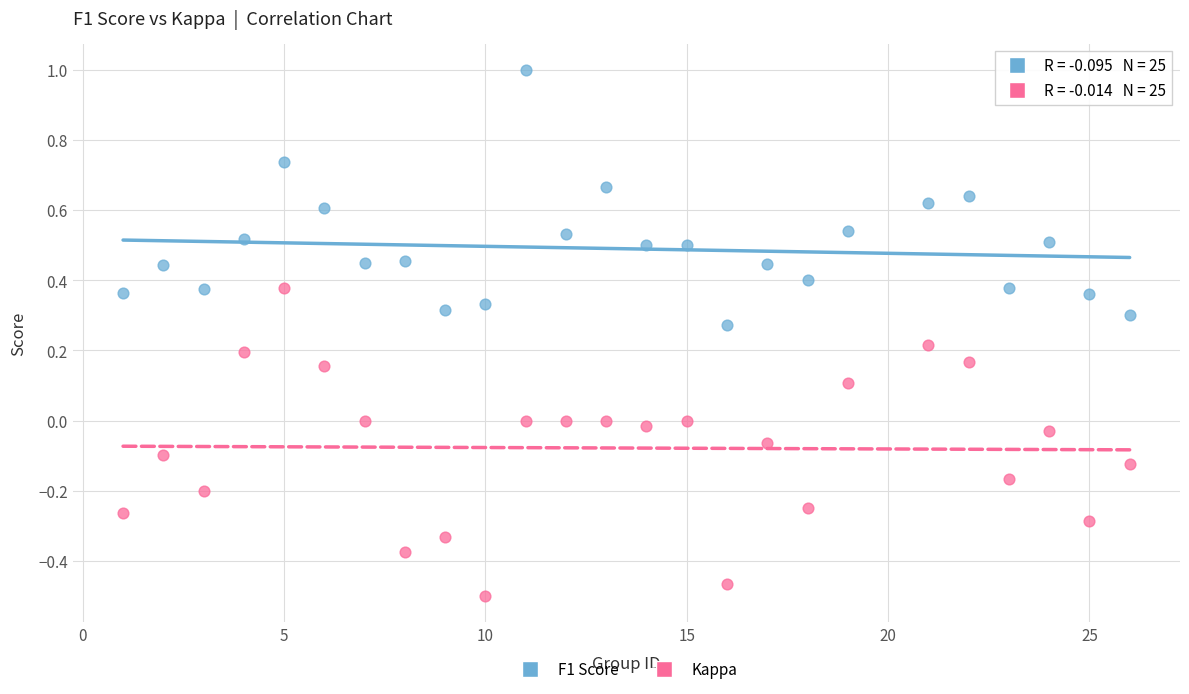

Which series reaches the minimum Y coordinate?

Kappa